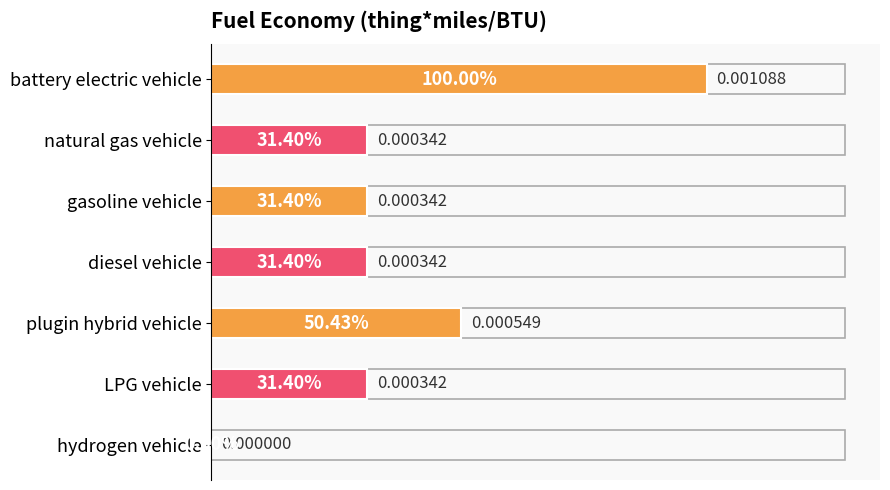

Which has a higher value, hydrogen vehicle or natural gas vehicle?

natural gas vehicle